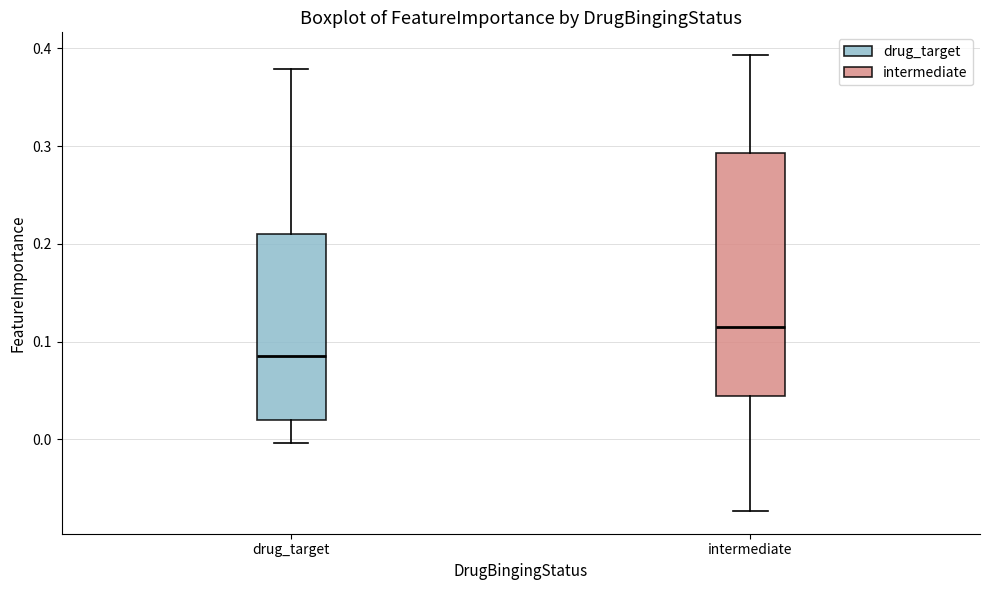

Where does the median line of the box for intermediate sit on the y-axis? The values are not printed on the chart, so give them approximately, as read against the axis.

0.11